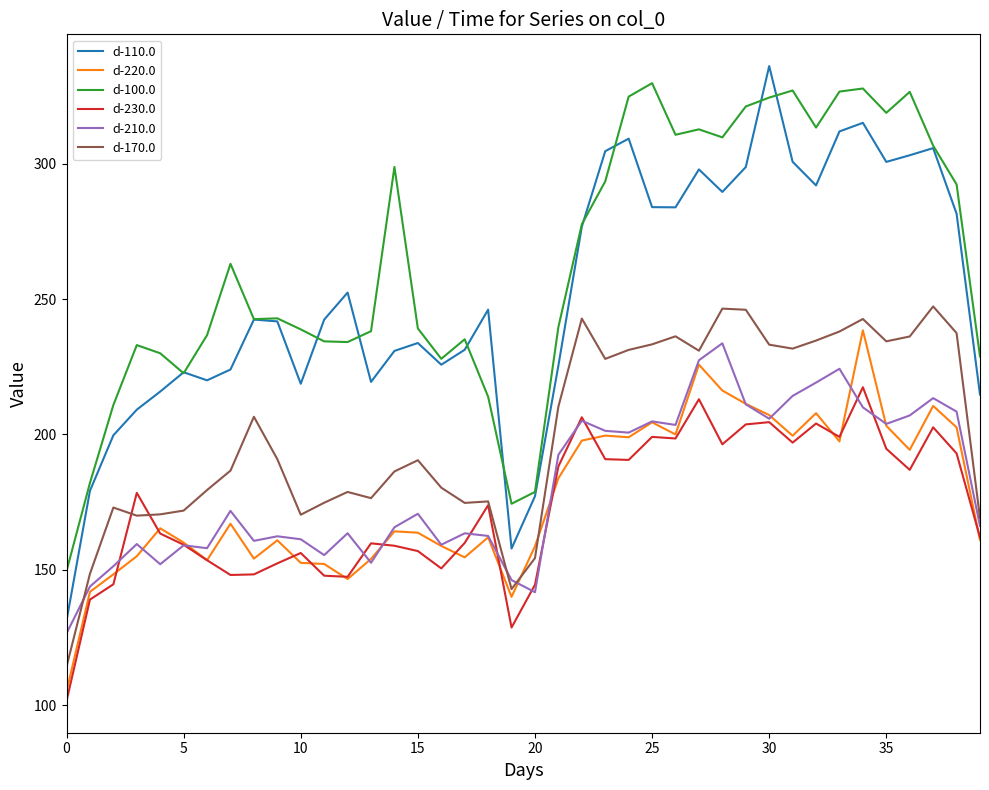

What are all the series names shown in the legend?

d-110.0, d-220.0, d-100.0, d-230.0, d-210.0, d-170.0